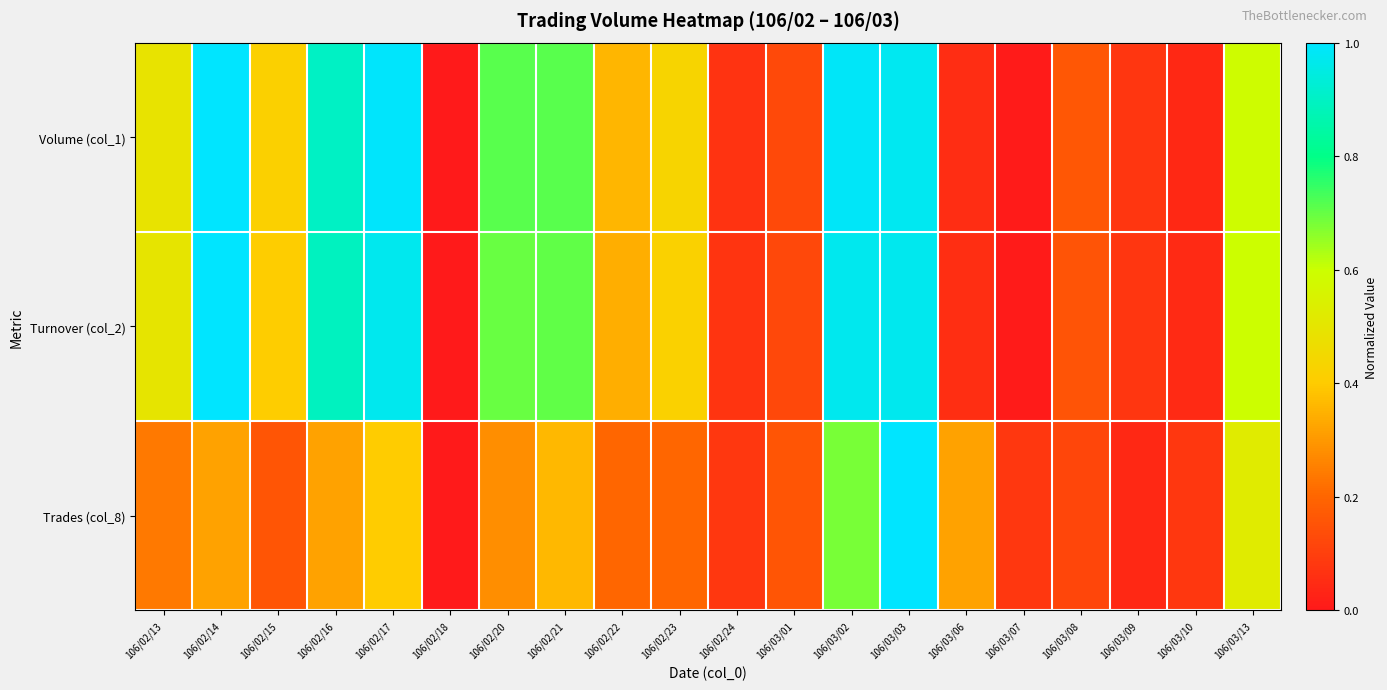

Reading left to right, what are all the values shown in this chart?

Volume (col_1): 106/02/13=0.5	106/02/14=1.0	106/02/15=0.4	106/02/16=0.9	106/02/17=1.0	106/02/18=0.0	106/02/20=0.7	106/02/21=0.7	106/02/22=0.4	106/02/23=0.4	106/02/24=0.1	106/03/01=0.1	106/03/02=1.0	106/03/03=1.0	106/03/06=0.1	106/03/07=0.0	106/03/08=0.2	106/03/09=0.1	106/03/10=0.0	106/03/13=0.6
Turnover (col_2): 106/02/13=0.5	106/02/14=1.0	106/02/15=0.4	106/02/16=0.9	106/02/17=1.0	106/02/18=0.0	106/02/20=0.7	106/02/21=0.7	106/02/22=0.3	106/02/23=0.4	106/02/24=0.1	106/03/01=0.1	106/03/02=1.0	106/03/03=1.0	106/03/06=0.1	106/03/07=0.0	106/03/08=0.2	106/03/09=0.1	106/03/10=0.0	106/03/13=0.6
Trades (col_8): 106/02/13=0.2	106/02/14=0.3	106/02/15=0.2	106/02/16=0.3	106/02/17=0.4	106/02/18=0.0	106/02/20=0.3	106/02/21=0.4	106/02/22=0.2	106/02/23=0.2	106/02/24=0.1	106/03/01=0.2	106/03/02=0.7	106/03/03=1.0	106/03/06=0.3	106/03/07=0.1	106/03/08=0.1	106/03/09=0.0	106/03/10=0.1	106/03/13=0.5